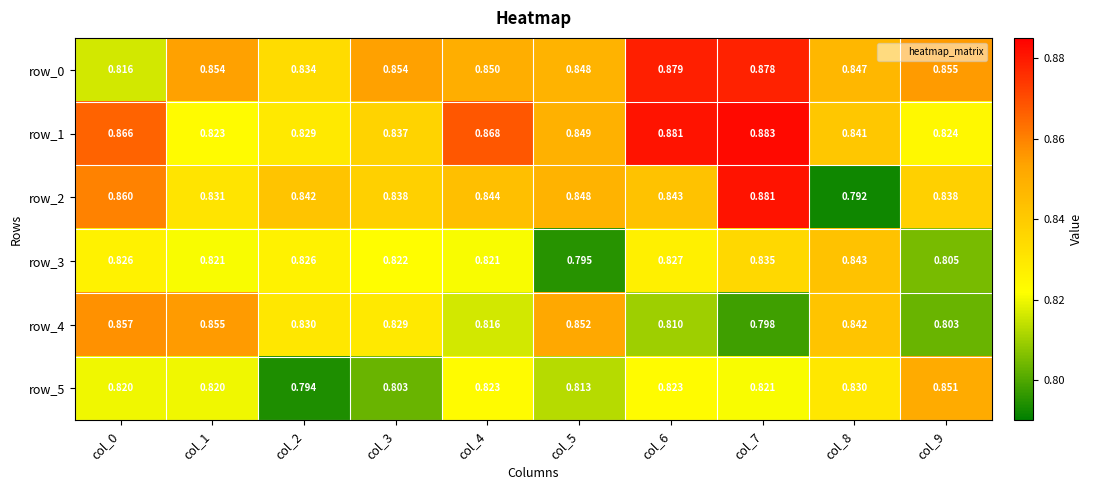

Which series has the largest range (max minus min)?

row_2